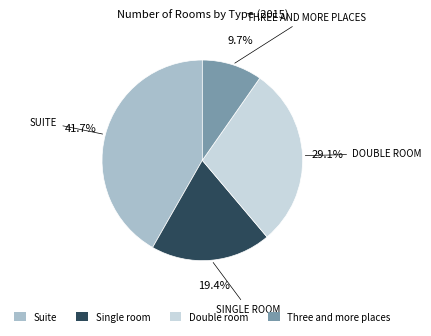

Does Three and more places represent more than half of the total?

No